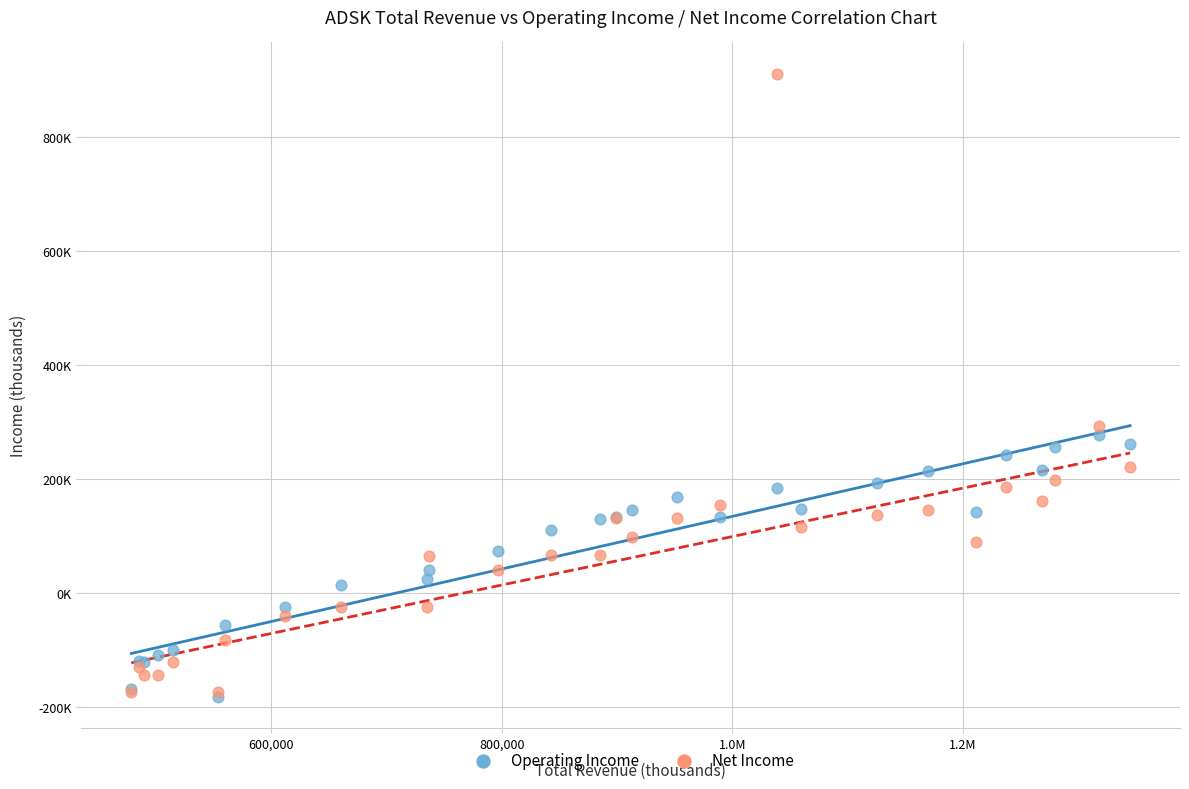

Which series has the widest spread of Y values?

Net Income